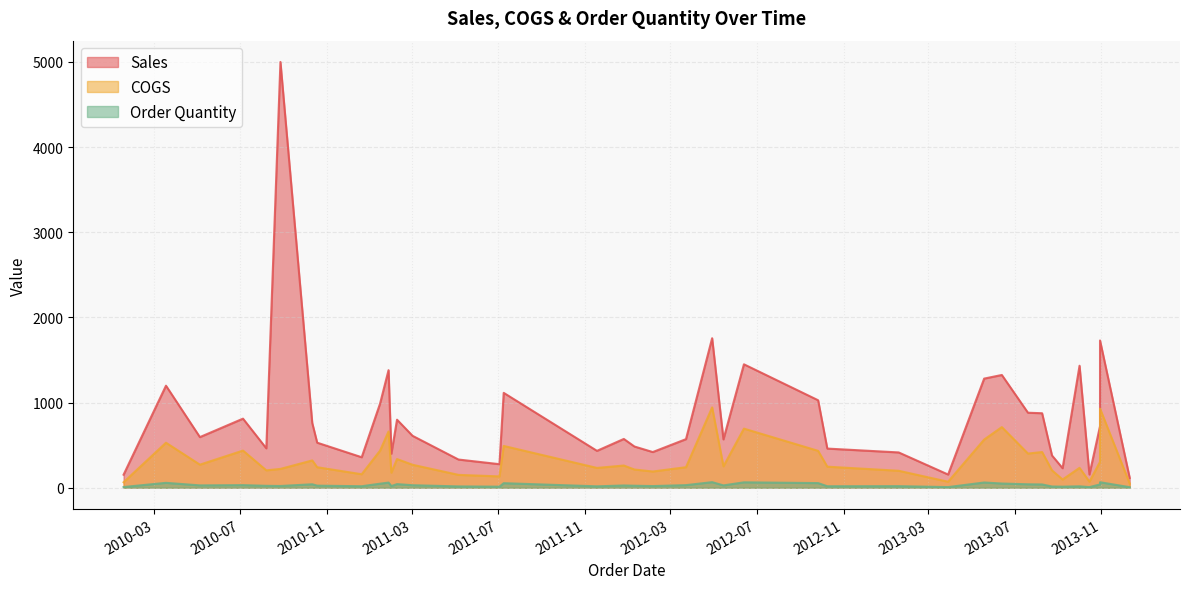

What is the difference between the Sales values at 34 and 21?

555.0